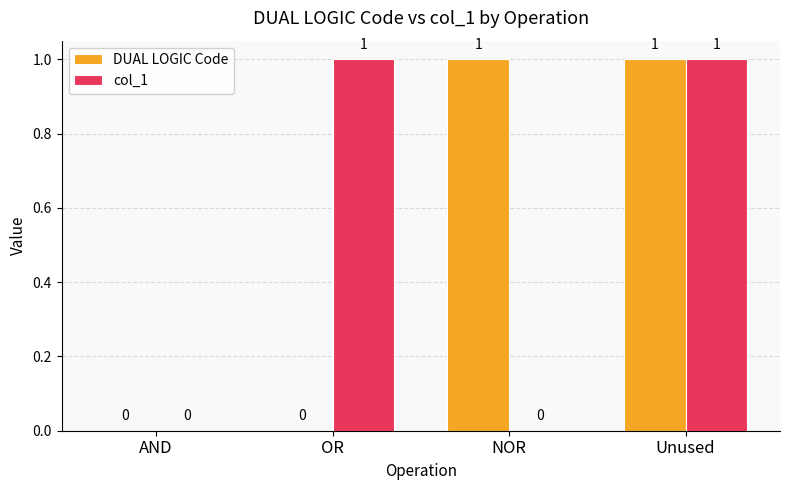

Reading right to left, extract all data points from this chart.

DUAL LOGIC Code: Unused=1	NOR=1	OR=0	AND=0
col_1: Unused=1	NOR=0	OR=1	AND=0